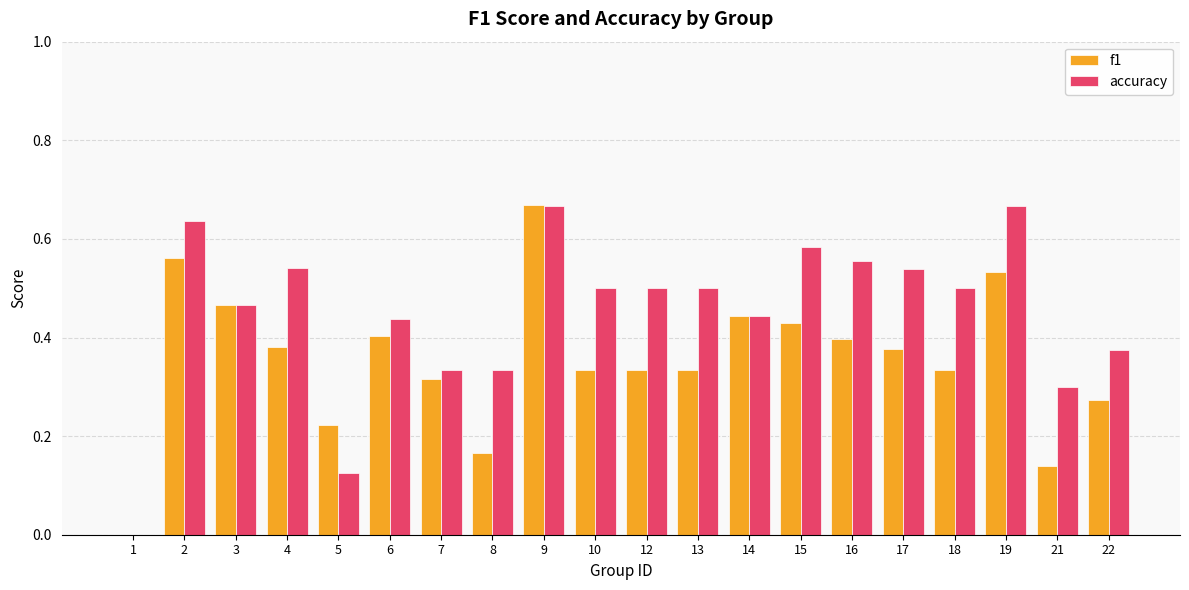

At which label does f1 reach its peak?

9